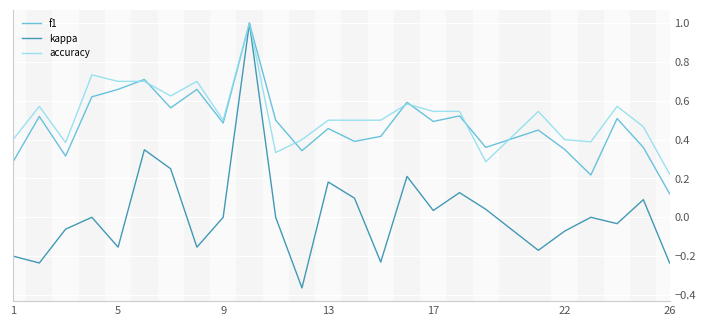

What is the highest value of the accuracy series?

1.0